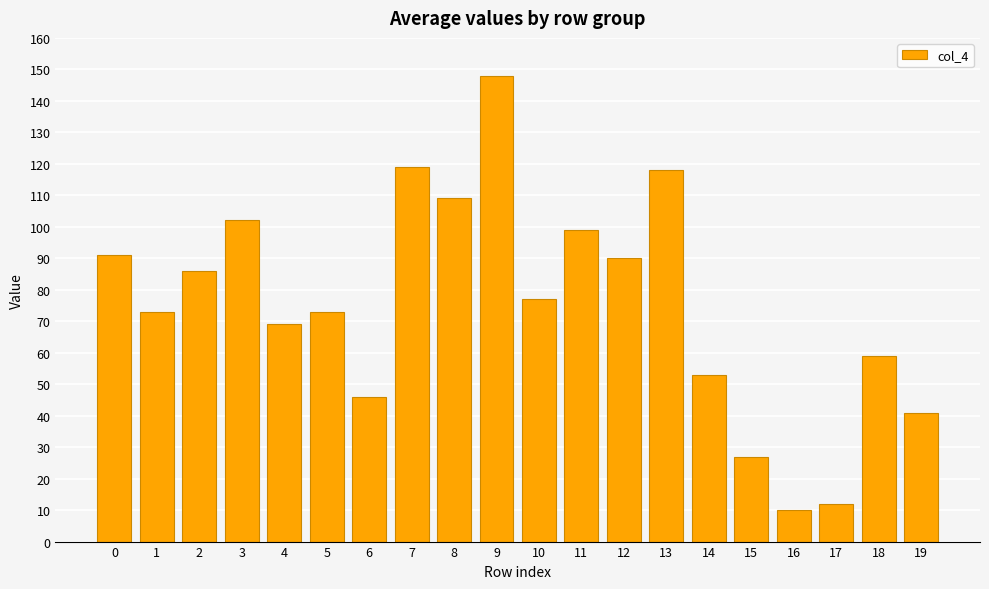

What is the maximum value shown in the chart?

148